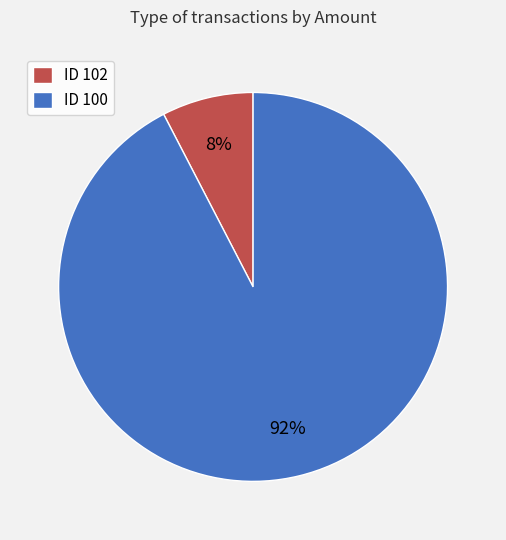

What is the smallest slice in the pie chart?

ID 102